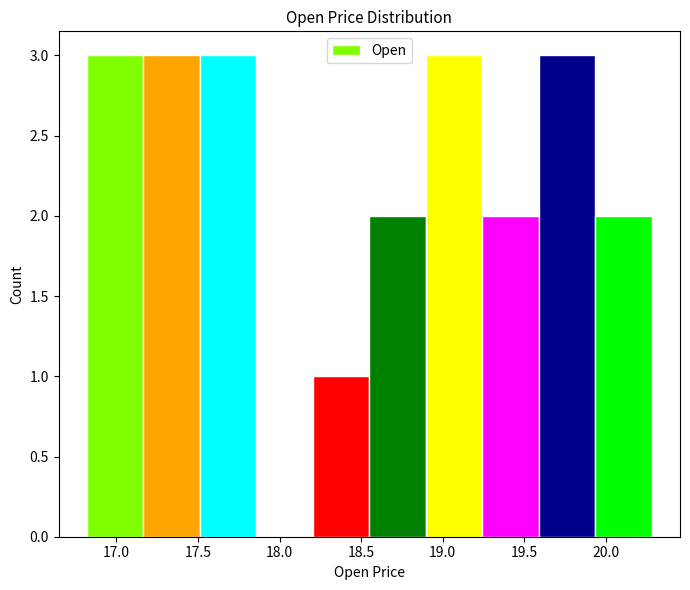

Reading left to right, list every bar in this chart as the range it spans on the x-axis followed by its height. Neither the bar edges nor the heights are printed on the chart, so give them approximately, as read against the axes.

16.80 to 17.15: 3
17.15 to 17.50: 3
17.50 to 17.85: 3
17.85 to 18.20: 0
18.20 to 18.55: 1
18.55 to 18.90: 2
18.90 to 19.25: 3
19.25 to 19.60: 2
19.60 to 19.95: 3
19.95 to 20.30: 2